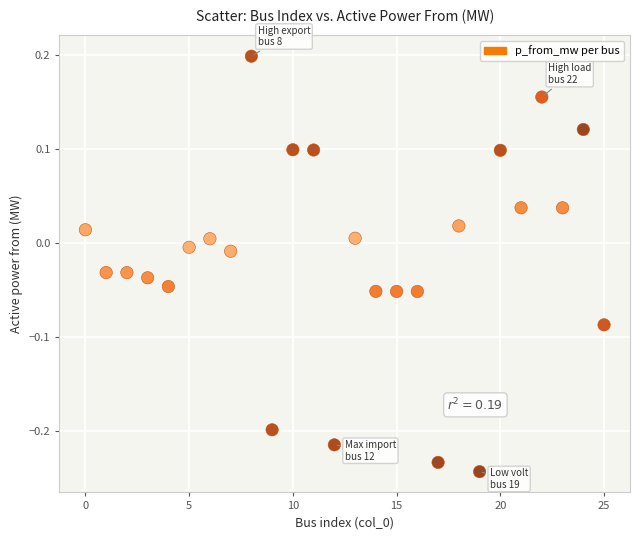

What is the range of Y values (max minus min)?

0.4